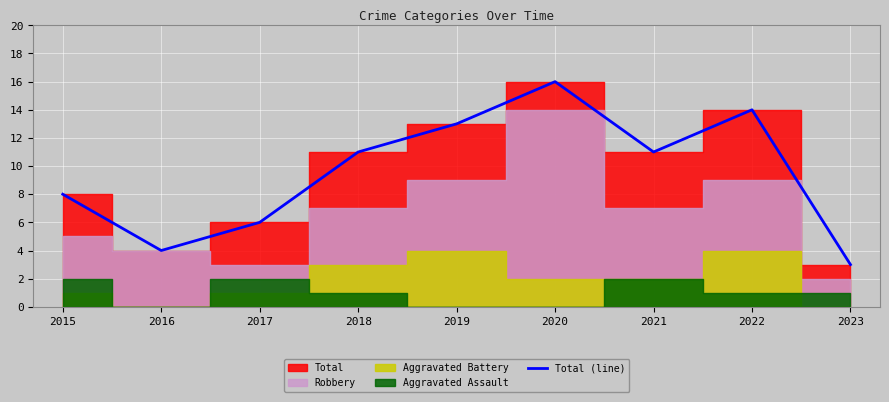

What is the value of the 7th point from the left?

11